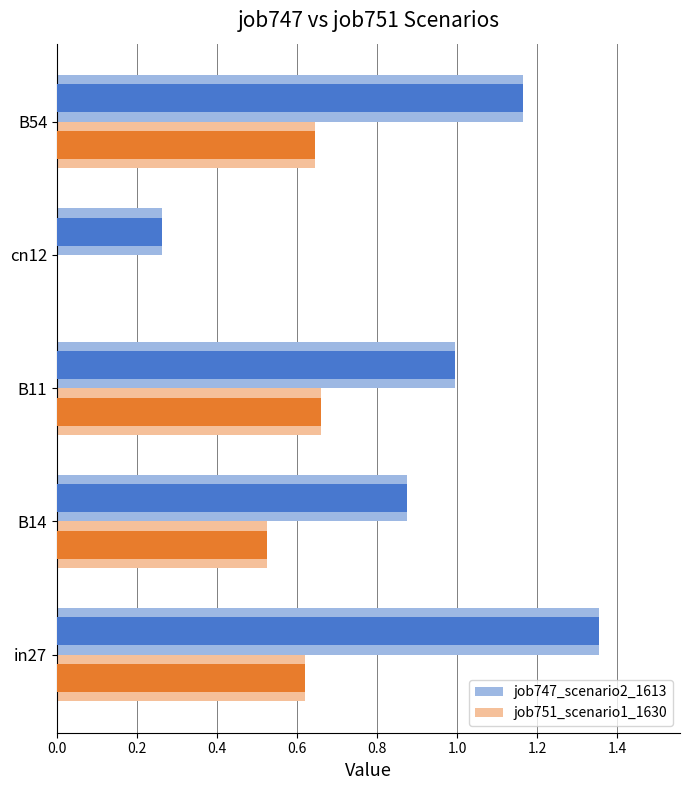

What is the value of the job751_scenario1_1630 bar at the 2nd from the left?

0.5